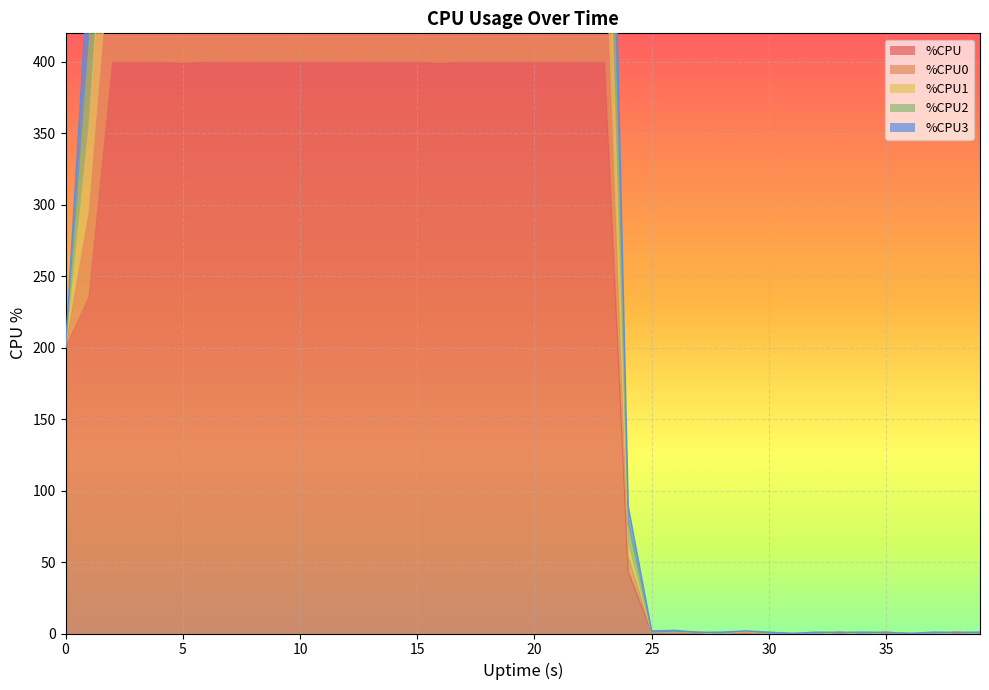

At which category does the chart reach its minimum across all series?

28